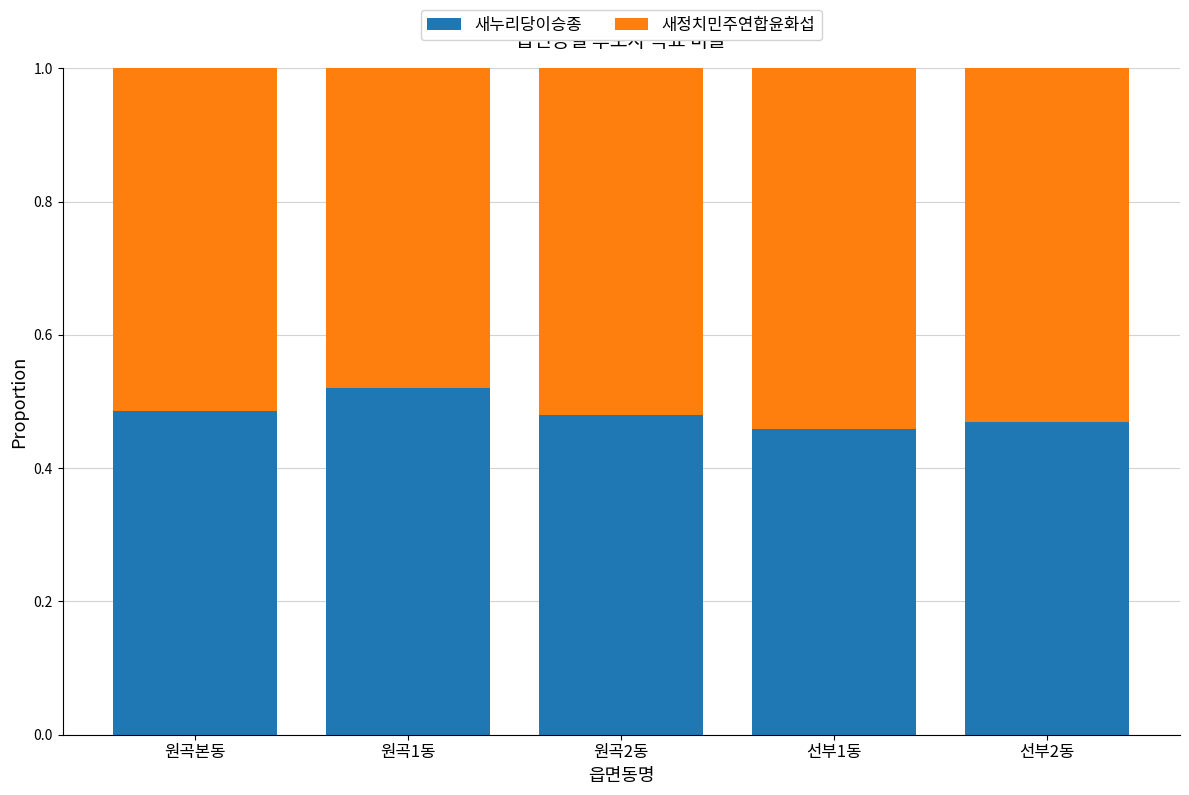

How many data points does each series have?

5